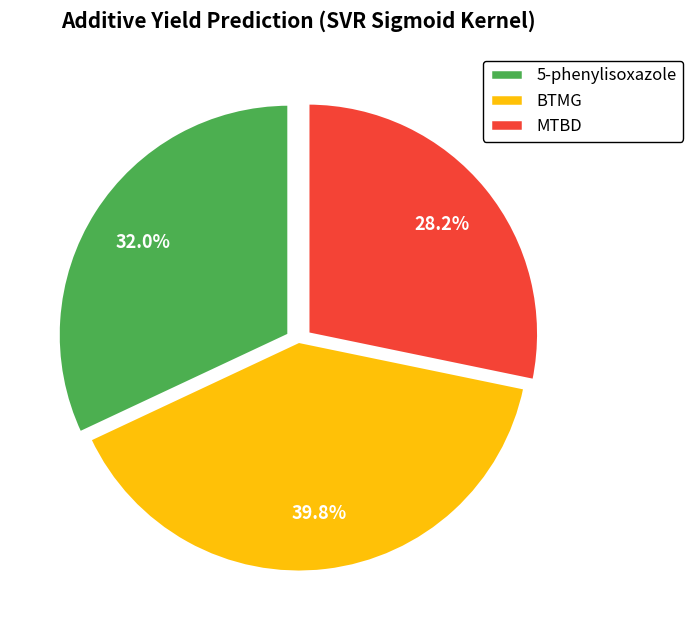

Approximately how many times larger is the value at 5-phenylisoxazole compared to MTBD?

1.1